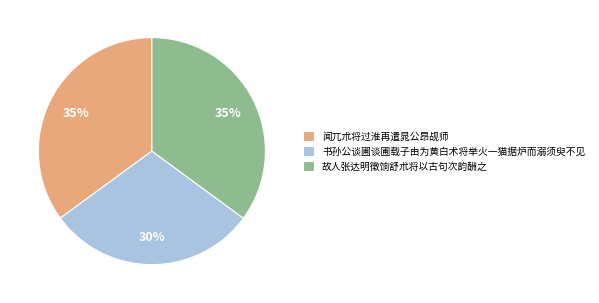

Is it true that 闻兀朮将过淮再遣晁公昂觇师 is 35% of the pie?

True